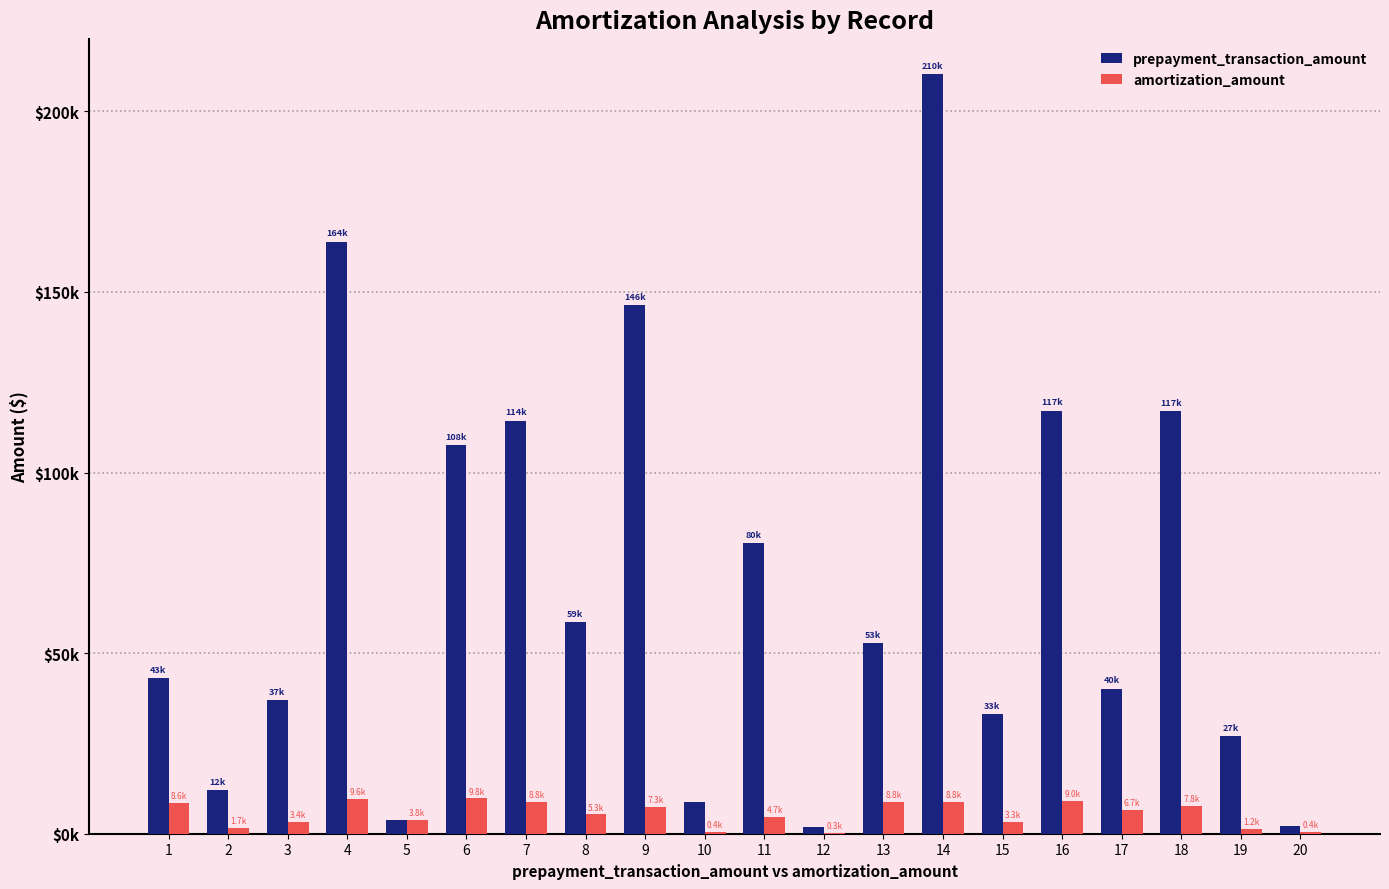

Does the chart contain stacked bars?

No